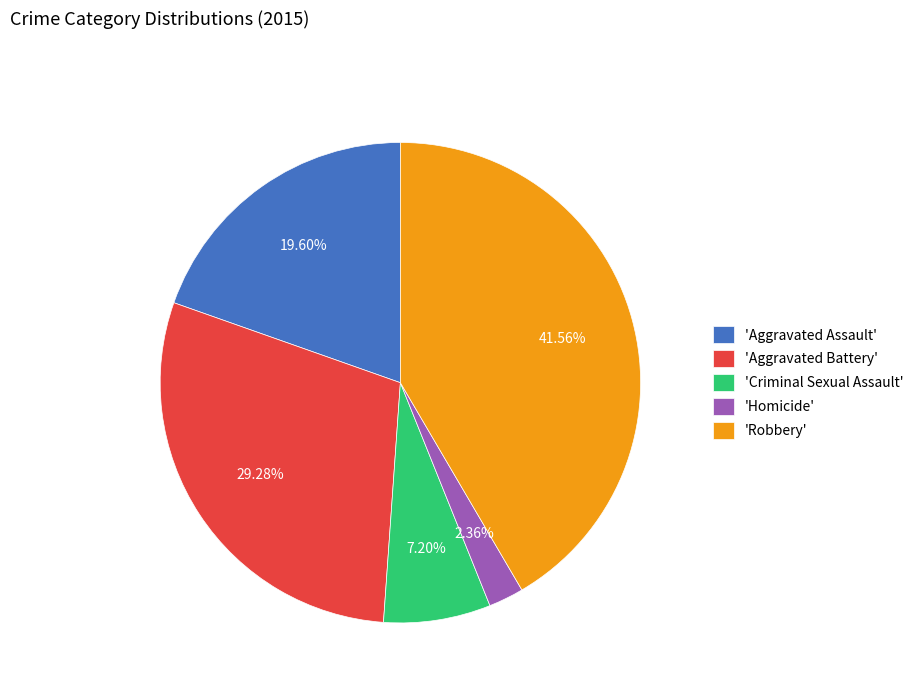

Do 'Aggravated Battery' and 'Robbery' together represent more than half of the pie?

Yes